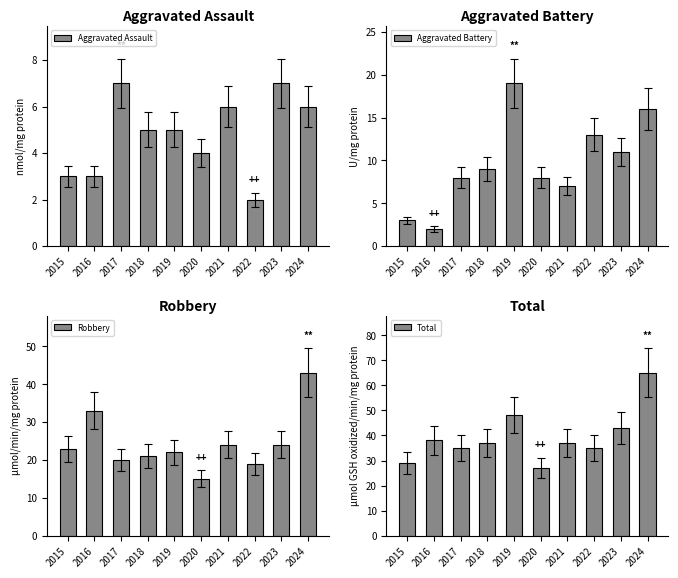

Which series changed the most between 2020 and 2023?

Total